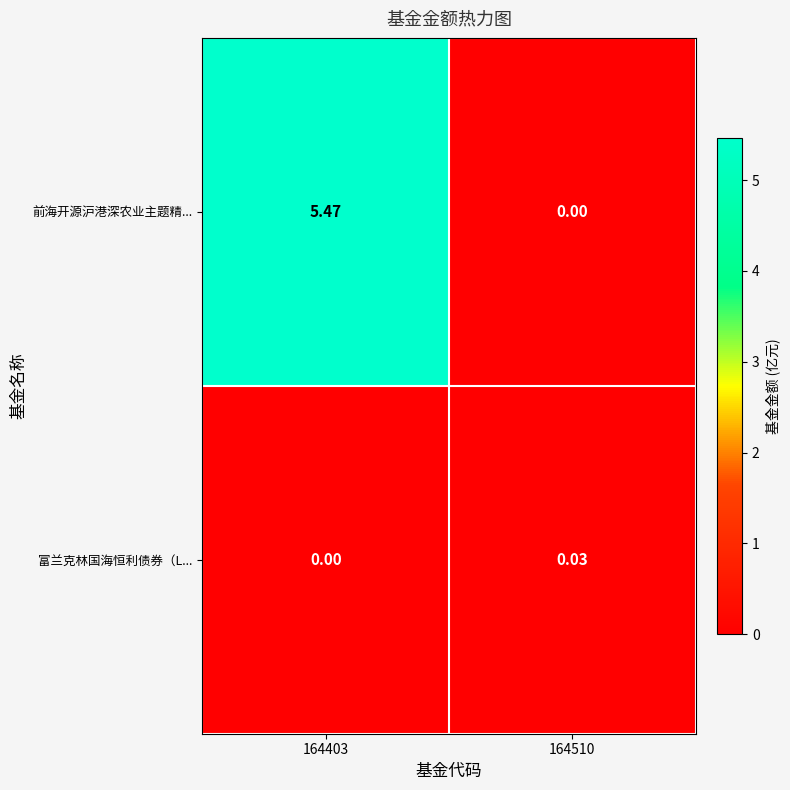

Which series has the largest total across all categories?

前海开源沪港深农业主题精...